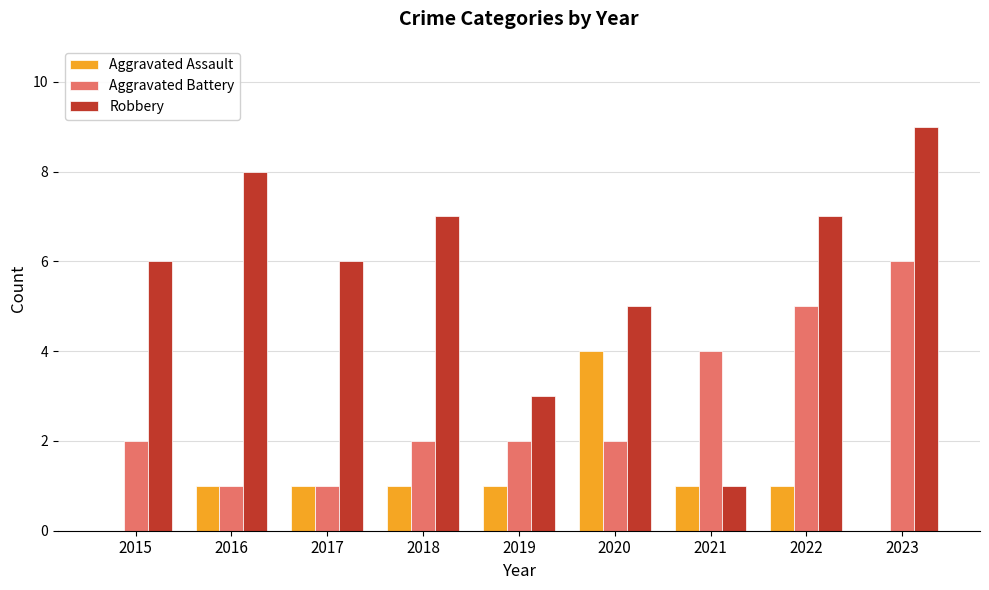

Which series changed the most between 2019 and 2022?

Robbery